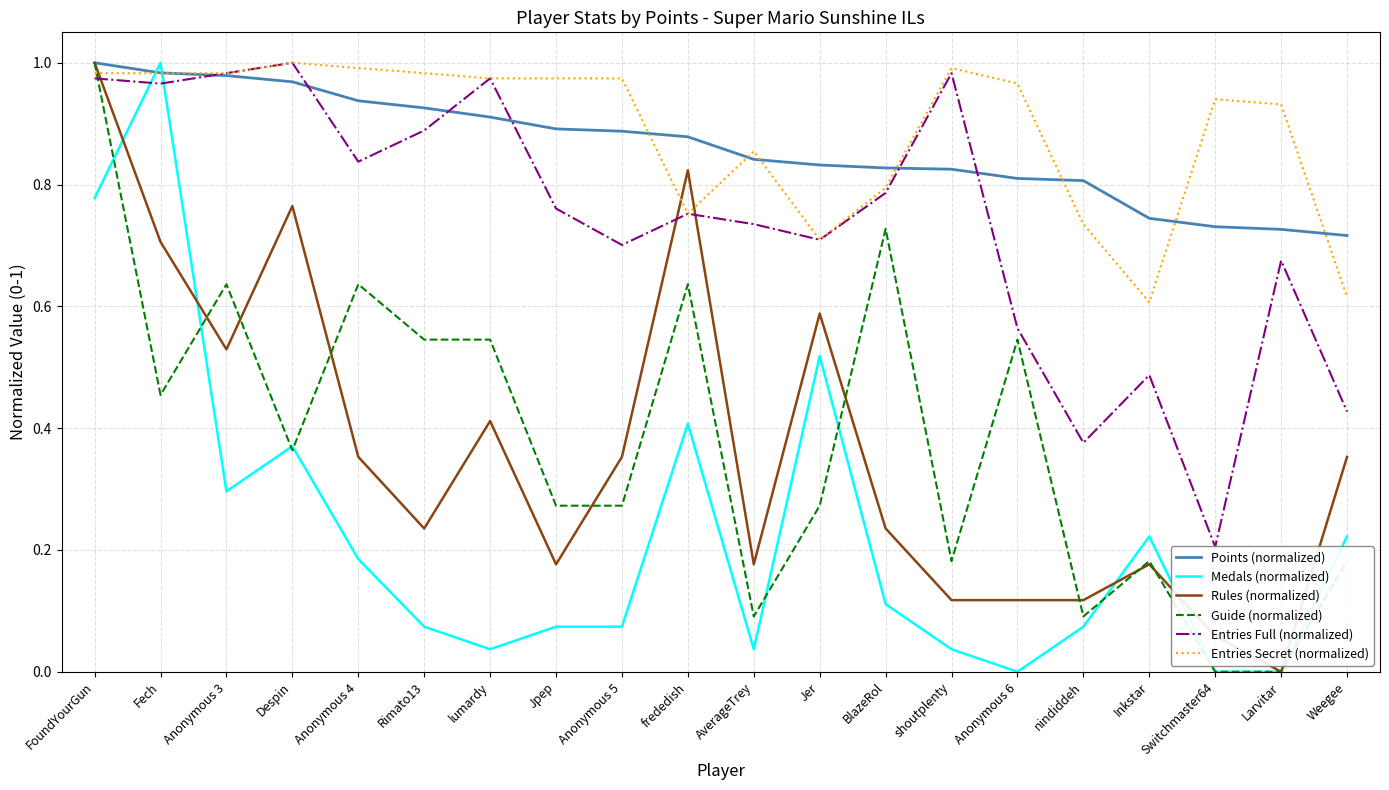

What position from the left is lumardy?

7